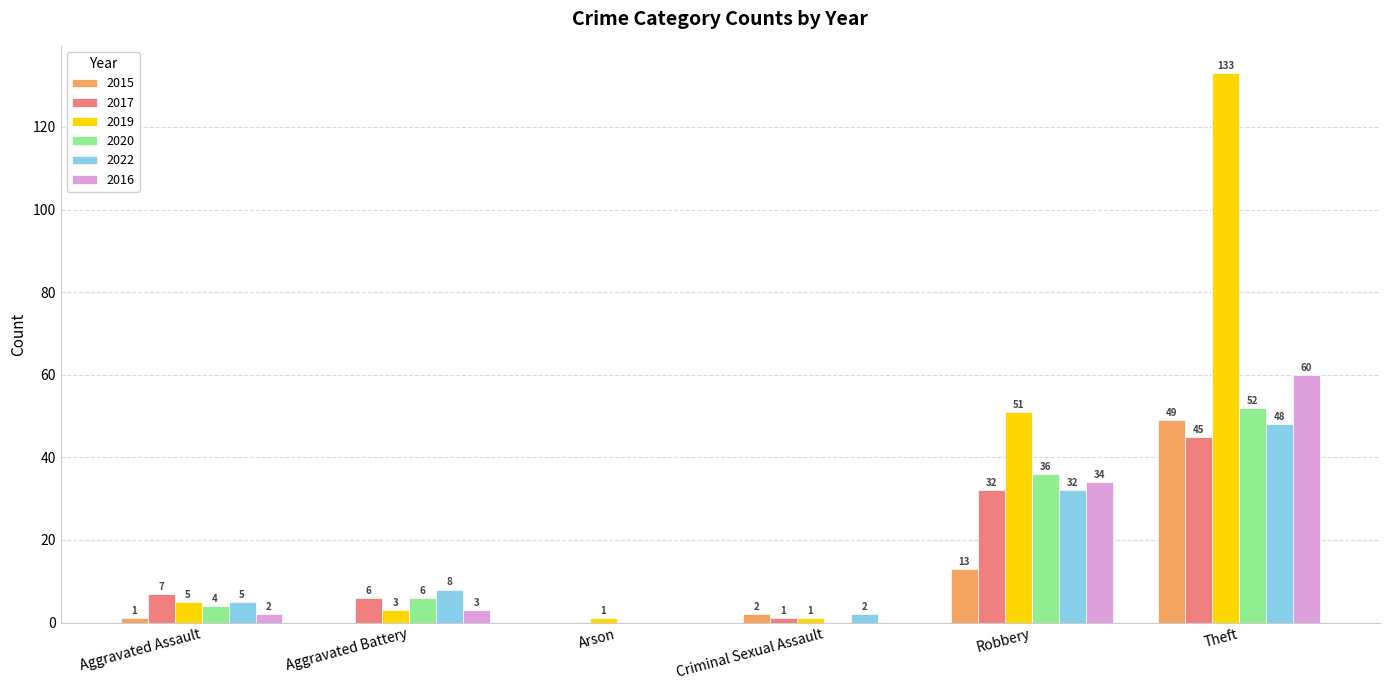

Which category has the highest value in the 2017 series?

Theft